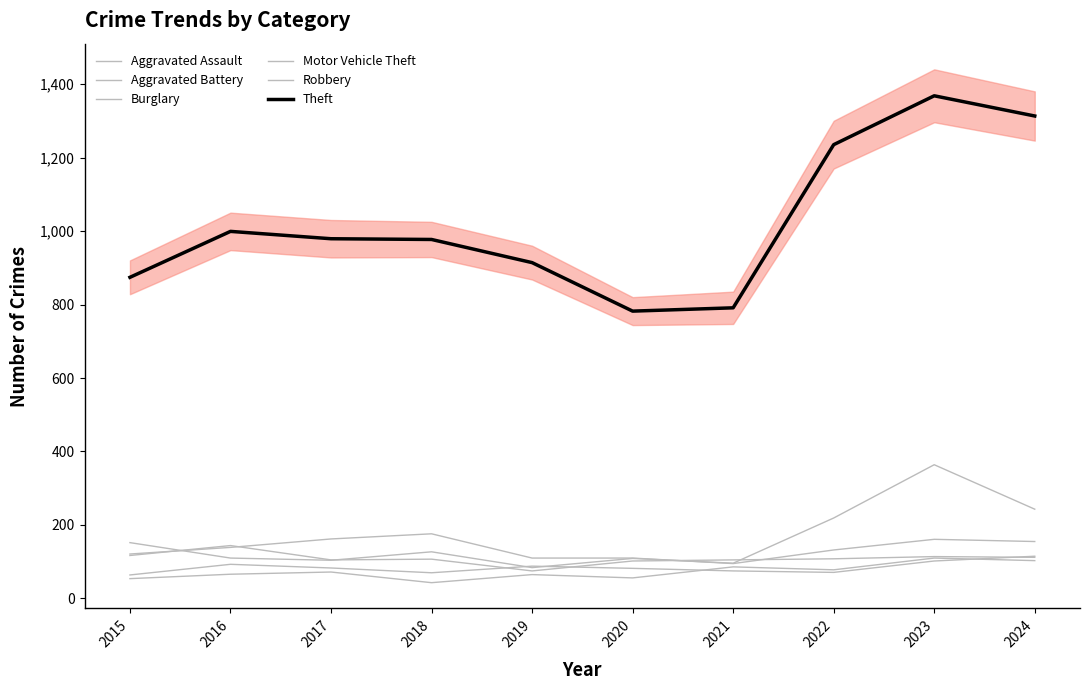

True or false: Aggravated Assault and Theft intersect in this chart.

False